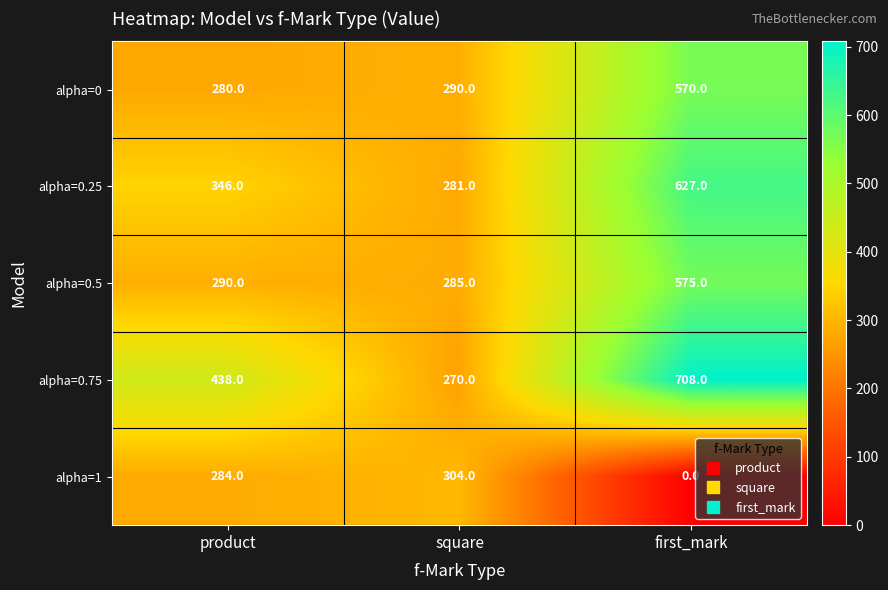

Reading left to right, what are all the values shown in this chart?

alpha=0: product=280	square=290	first_mark=570
alpha=0.25: product=346	square=281	first_mark=627
alpha=0.5: product=290	square=285	first_mark=575
alpha=0.75: product=438	square=270	first_mark=708
alpha=1: product=284	square=304	first_mark=0